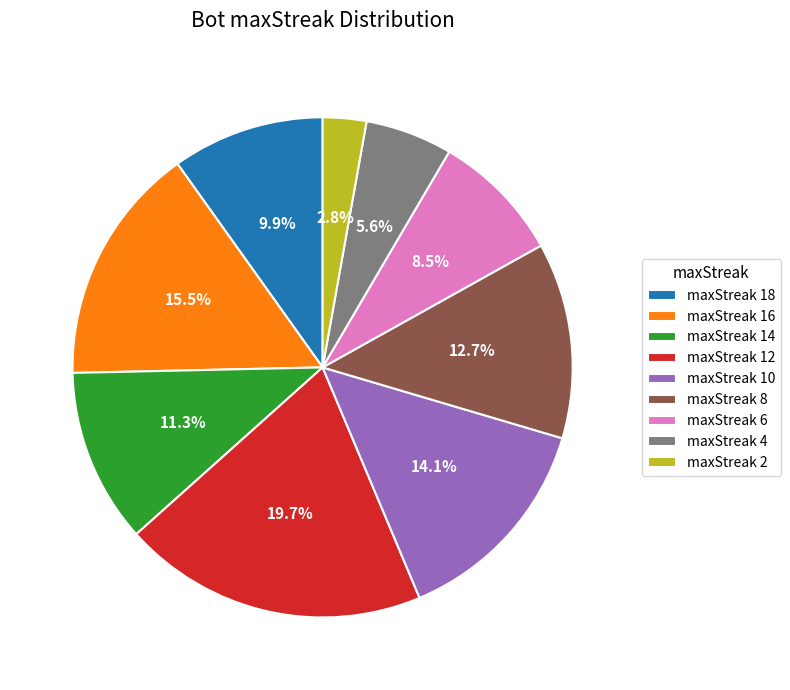

Rank the categories by value from highest to lowest.

maxStreak 12, maxStreak 16, maxStreak 10, maxStreak 8, maxStreak 14, maxStreak 18, maxStreak 6, maxStreak 4, maxStreak 2